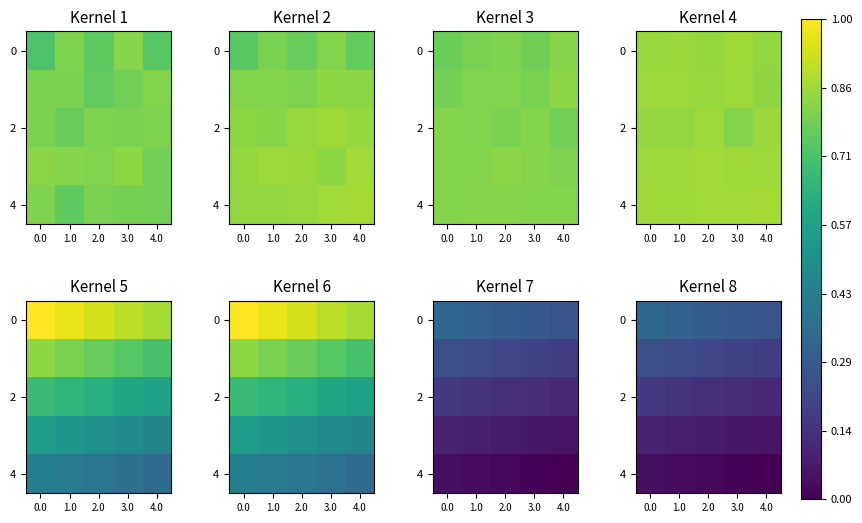

Is it true that 2 equals 0.2 at 1.0?

True